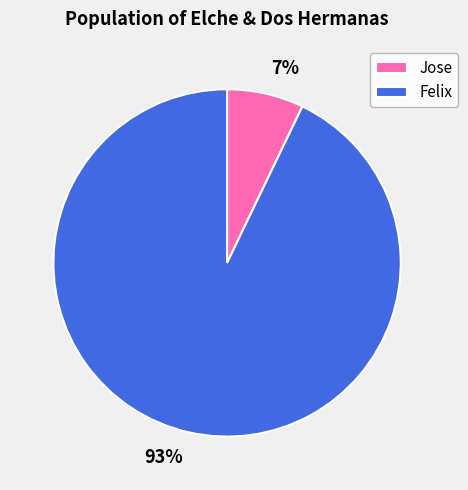

Combined, do Felix and Jose account for over 50%?

Yes